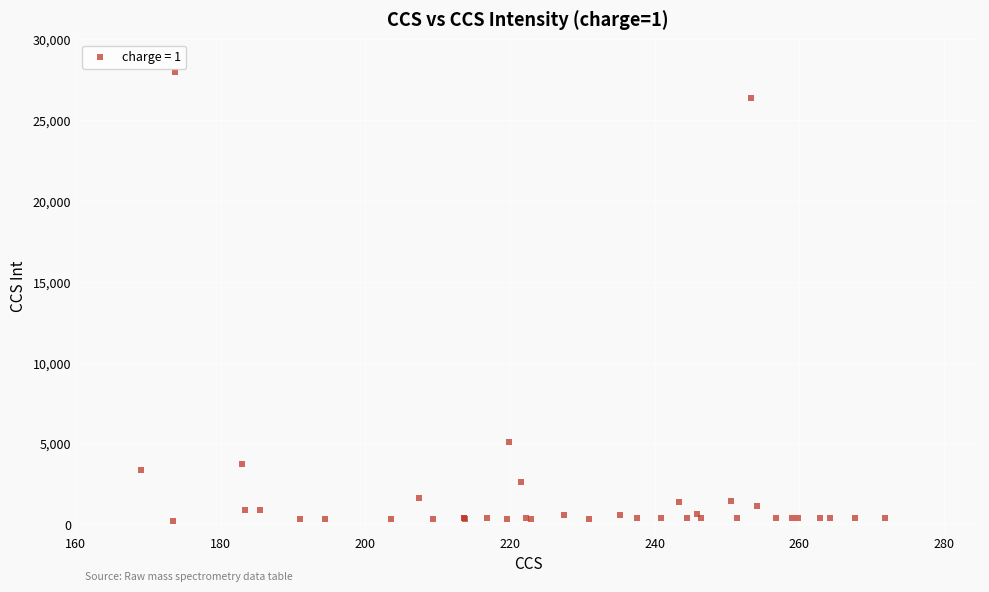

What Y value in the scatter plot is closest to 14100?

5093.5